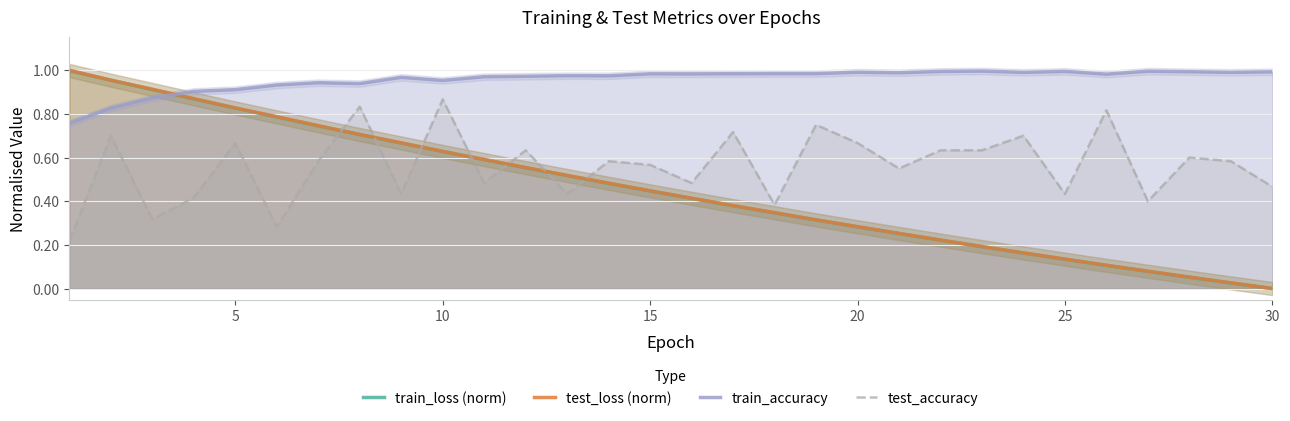

Reading left to right, list all the values displayed in this chart.

train_loss (norm): 1.0	1.0	0.9	0.9	0.8	0.8	0.7	0.7	0.7	0.6	0.6	0.6	0.5	0.5	0.4	0.4	0.4	0.3	0.3	0.3	0.3	0.2	0.2	0.2	0.1	0.1	0.1	0.1	0.0	0.0
test_loss (norm): 1.0	1.0	0.9	0.9	0.8	0.8	0.7	0.7	0.7	0.6	0.6	0.6	0.5	0.5	0.4	0.4	0.4	0.3	0.3	0.3	0.3	0.2	0.2	0.2	0.1	0.1	0.1	0.1	0.0	0.0
train_accuracy: 0.8	0.8	0.9	0.9	0.9	0.9	0.9	0.9	1.0	1.0	1.0	1.0	1.0	1.0	1.0	1.0	1.0	1.0	1.0	1.0	1.0	1.0	1.0	1.0	1.0	1.0	1.0	1.0	1.0	1.0
test_accuracy: 0.2	0.7	0.3	0.4	0.7	0.3	0.6	0.8	0.4	0.9	0.5	0.6	0.4	0.6	0.6	0.5	0.7	0.4	0.8	0.7	0.6	0.6	0.6	0.7	0.4	0.8	0.4	0.6	0.6	0.5